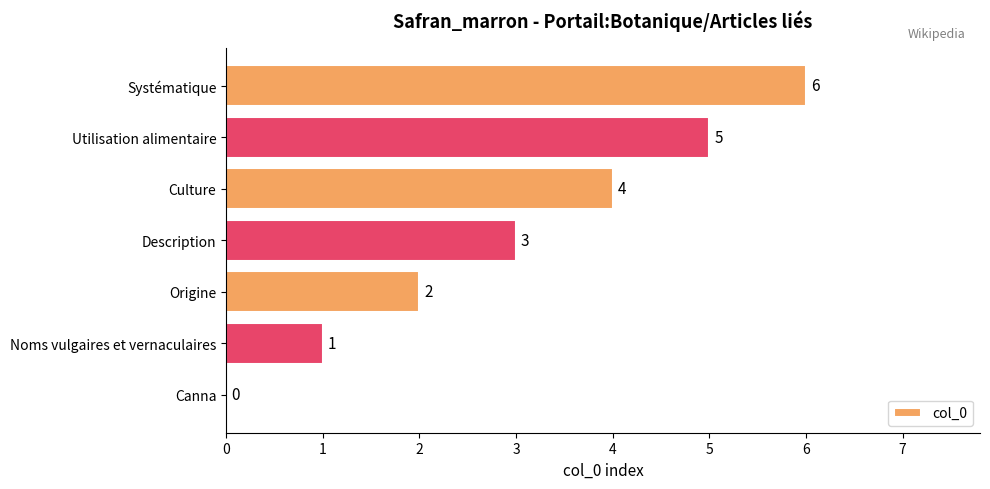

Is it true that the value at Origine is 3?

False